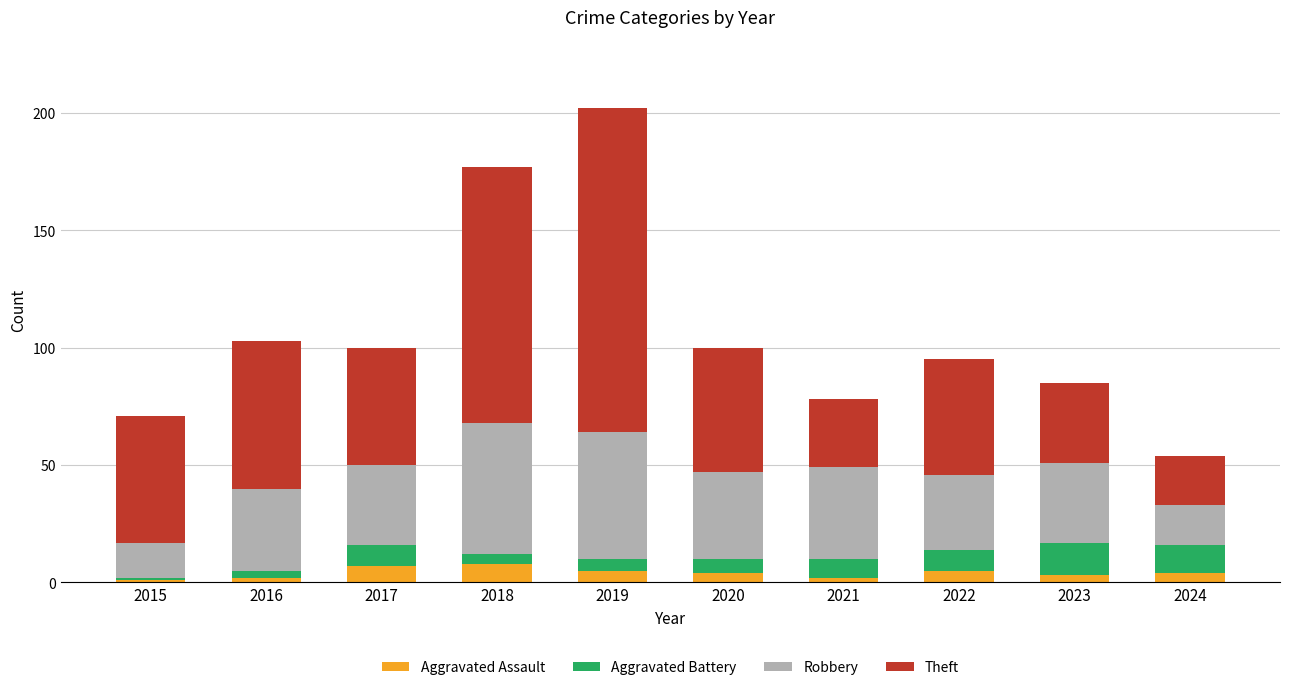

What is the highest value of the Aggravated Assault series?

8